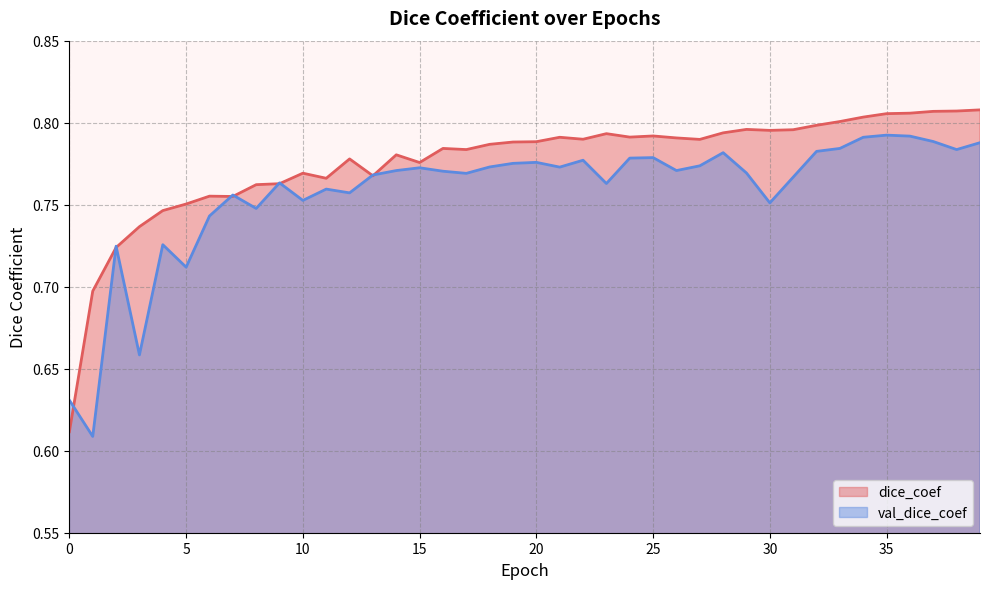

What is the difference between the second highest and second lowest values in the val_dice_coef series?

0.2